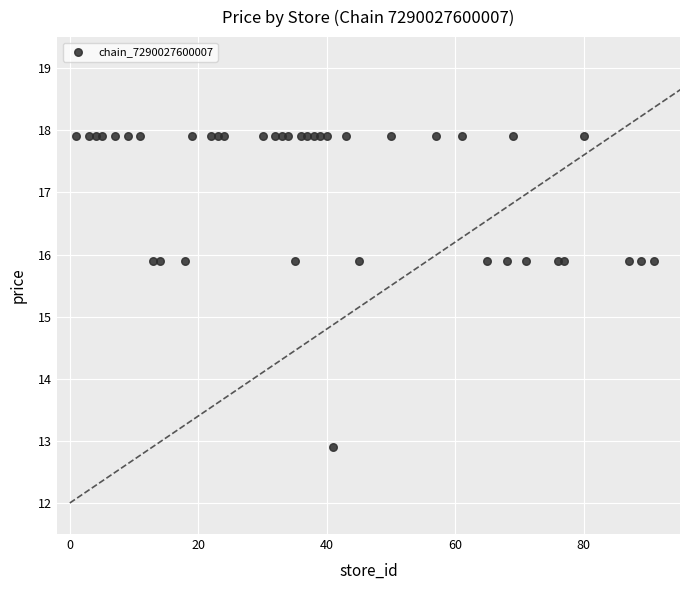

What is the range of Y values (max minus min)?

5.0